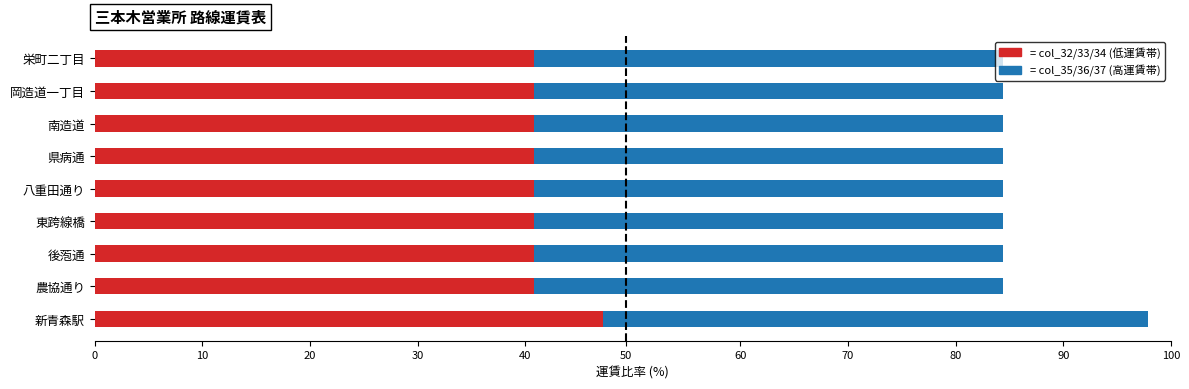

What is the total value across all series at 新青森駅?

97.9